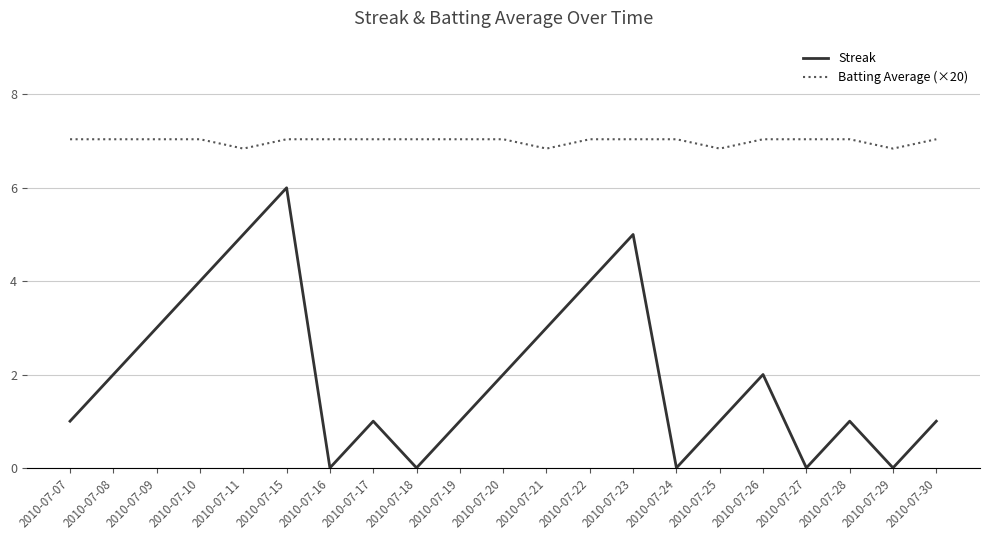

Reading left to right, what are all the values shown in this chart?

Streak: 1.0	2.0	3.0	4.0	5.0	6.0	0.0	1.0	0.0	1.0	2.0	3.0	4.0	5.0	0.0	1.0	2.0	0.0	1.0	0.0	1.0
Batting Average (×20): 7.0	7.0	7.0	7.0	6.8	7.0	7.0	7.0	7.0	7.0	7.0	6.8	7.0	7.0	7.0	6.8	7.0	7.0	7.0	6.8	7.0